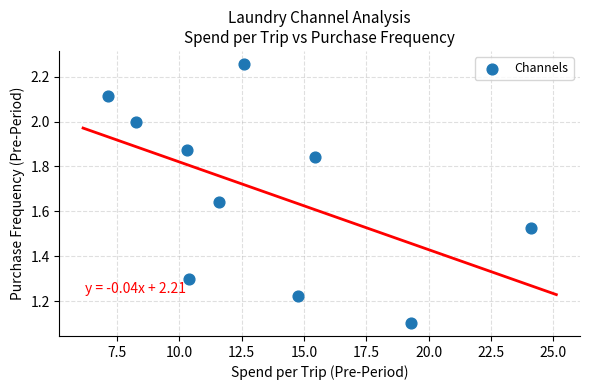

What Y value in the scatter plot is closest to 1?

1.1